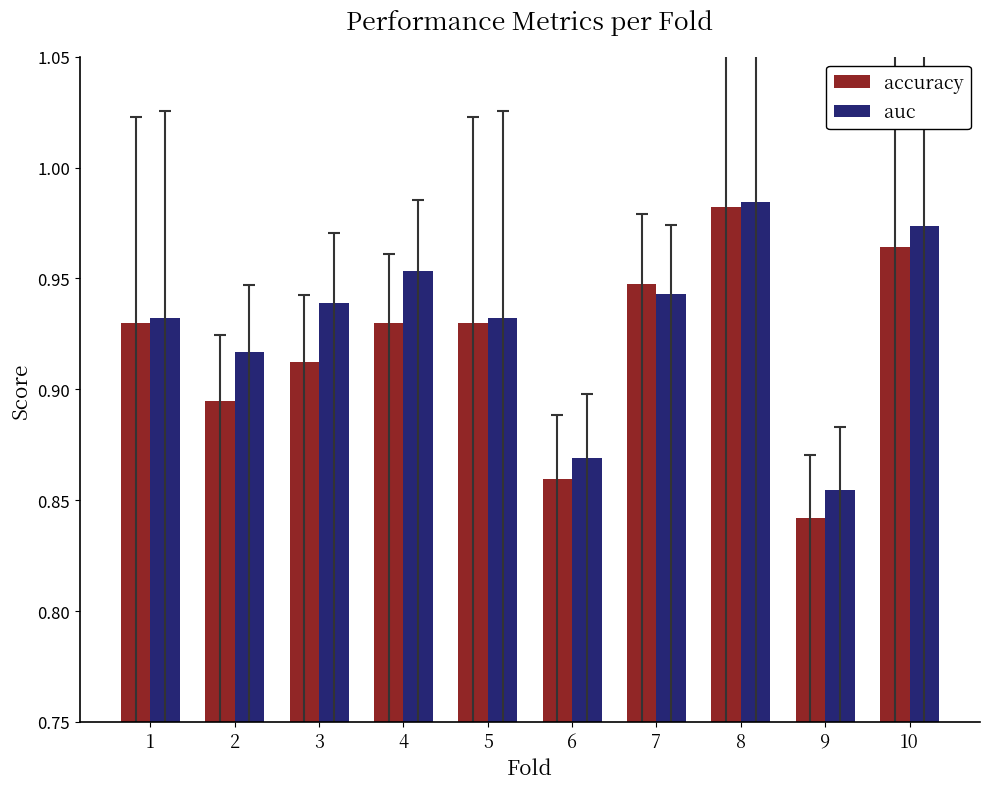

The auc series shows 0.3 at 9. True or false?

False